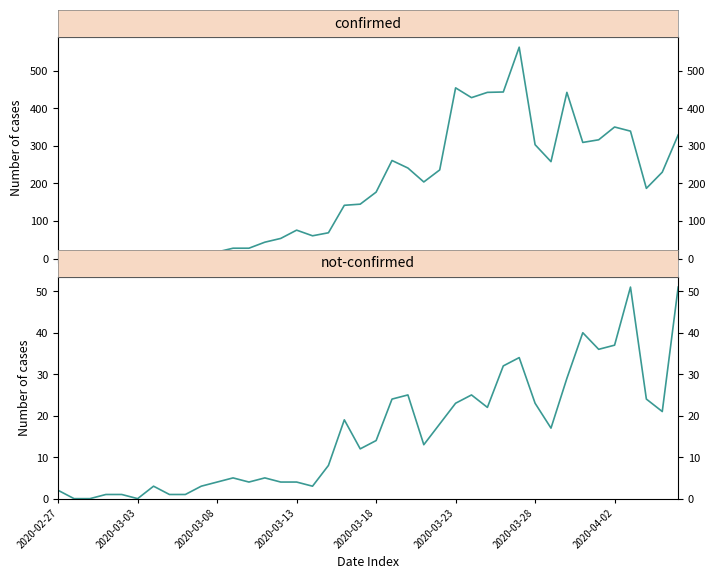

How many interior local valleys does the confirmed series have?

9